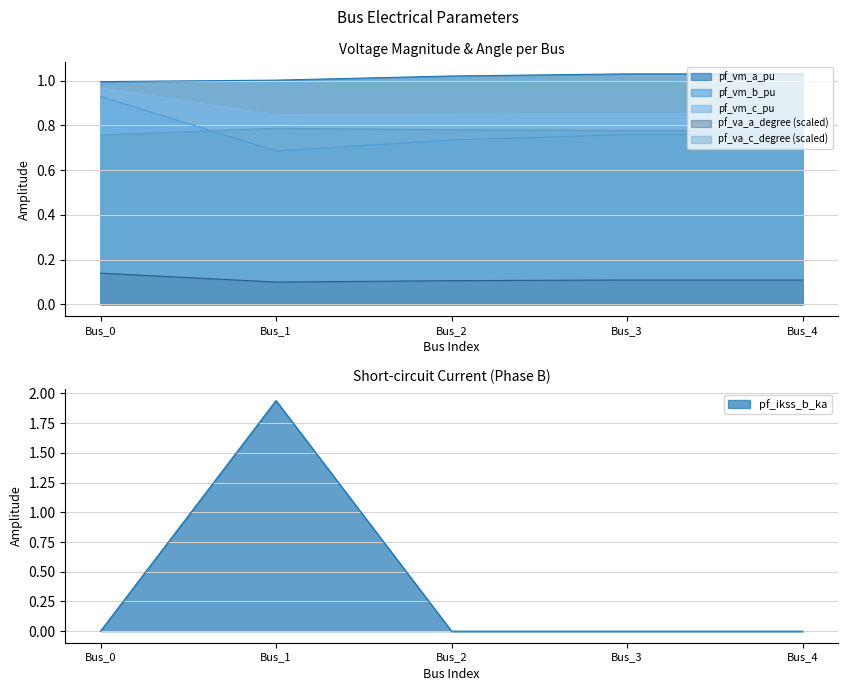

The pf_va_c_degree series shows 0.4 at Bus_4. True or false?

False